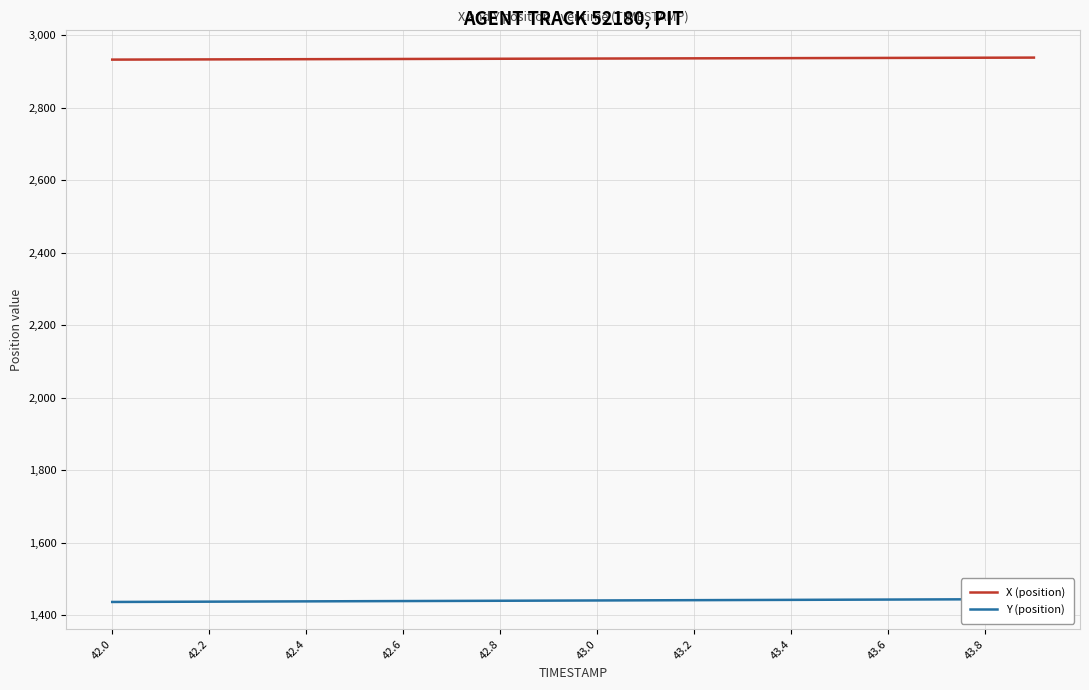

List the series in order of their overall mean, lowest first.

Y (position), X (position)